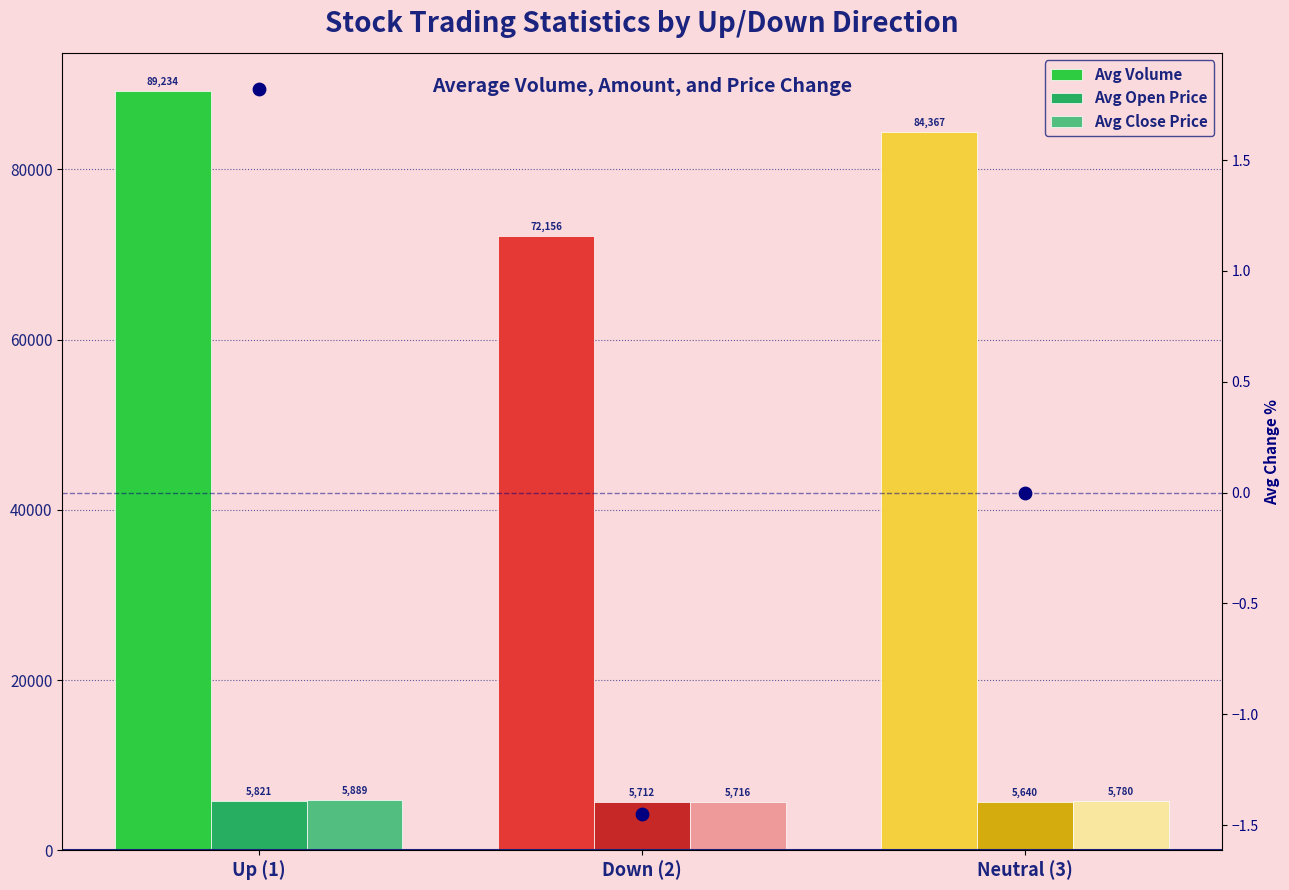

Which series reaches the maximum Y coordinate?

Avg Volume